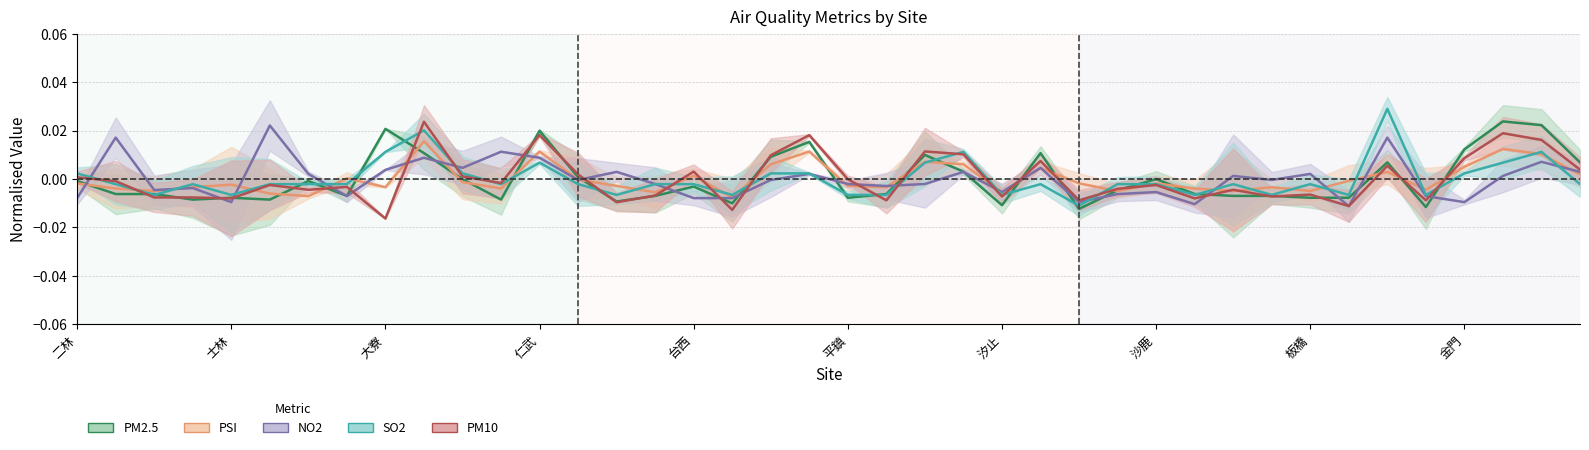

How many lines are shown in the chart?

5